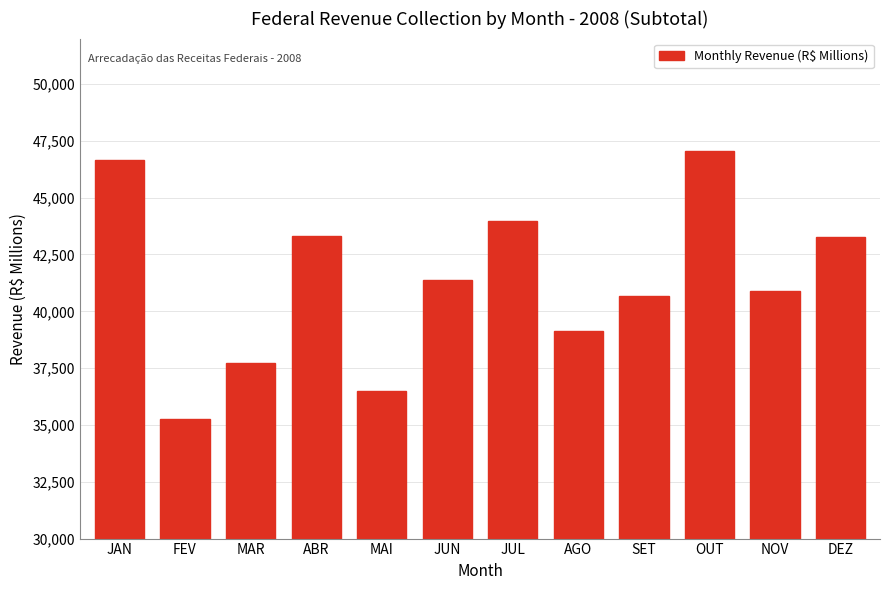

Between JUL and DEZ, which is larger?

JUL